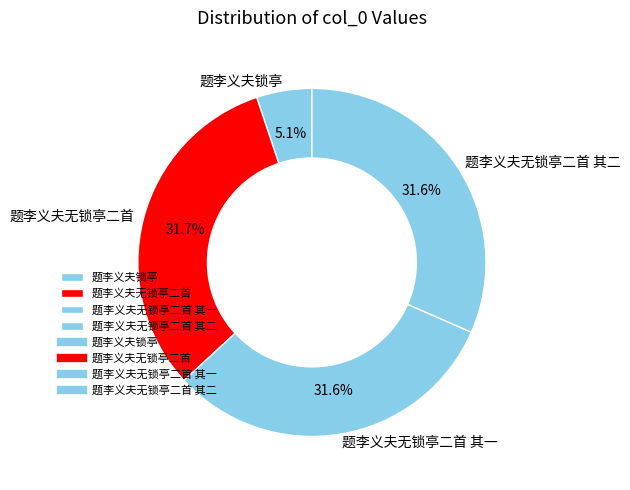

To the nearest percent, what percentage of the pie is 题李义夫无锁亭二首?

32%